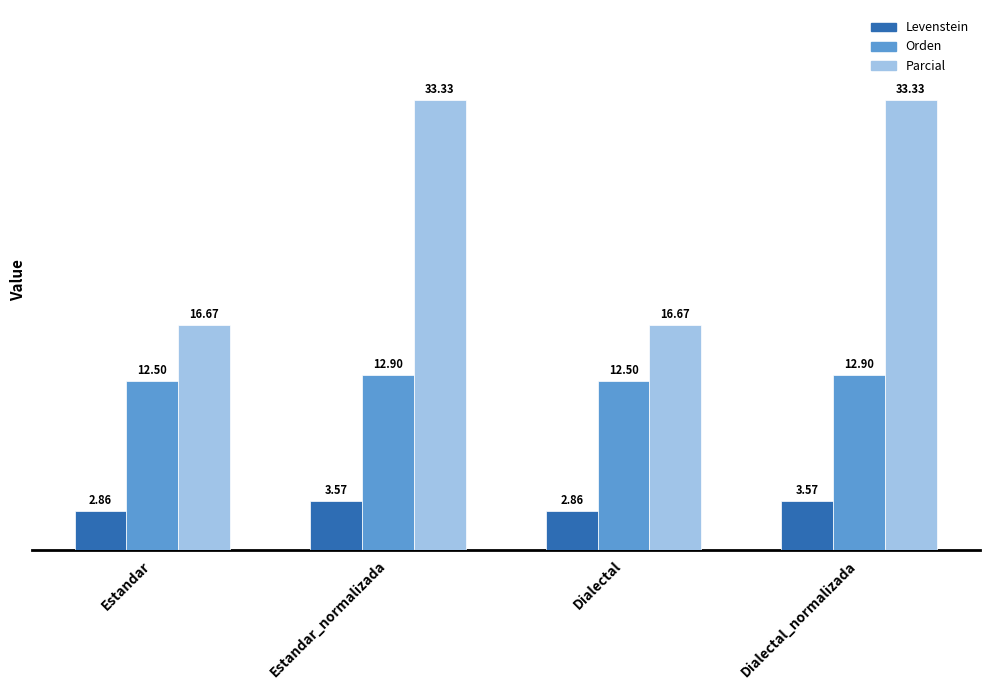

The Parcial series shows 26.9 at Estandar. True or false?

False